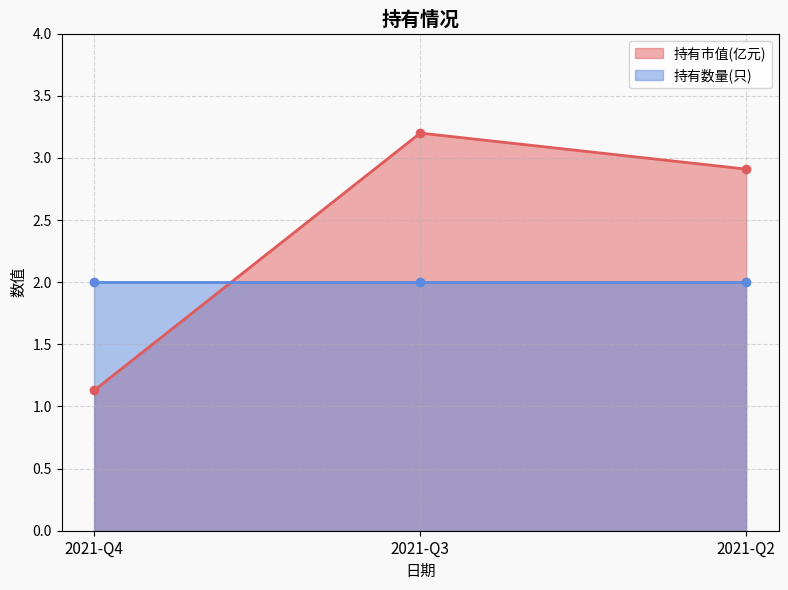

What is the value of the 3rd point from the left?

2.9